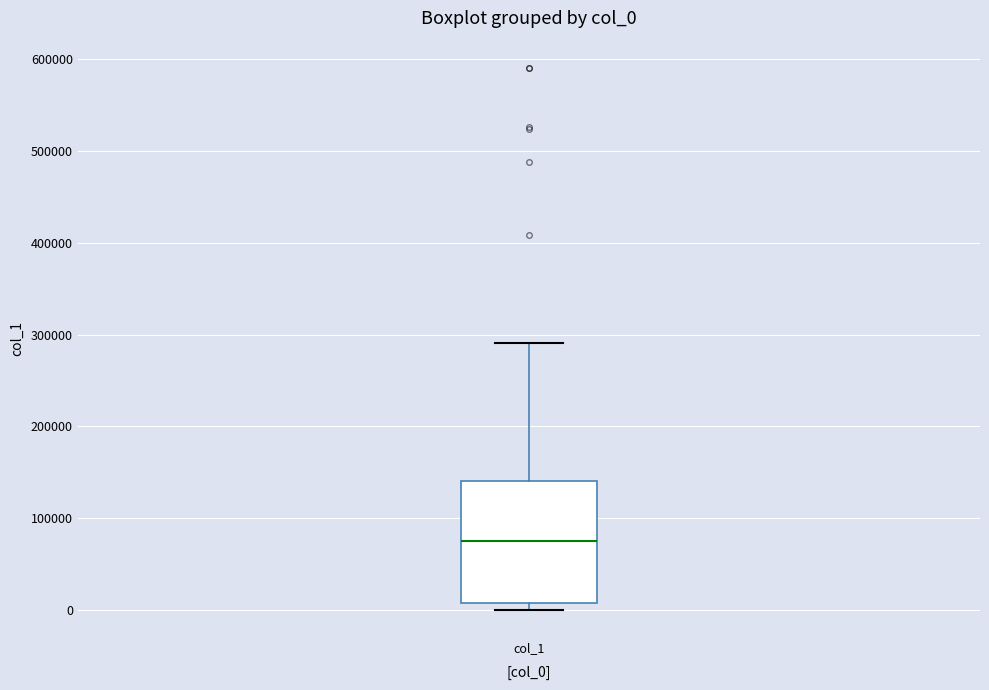

Read this box plot against the y-axis: the position of the median line, the range covered by the box, and the ends of both whiskers. The values are not printed on the chart, so give them approximately, as read against the axis.

median 80000, box 10000 to 140000, whiskers 0 to 290000